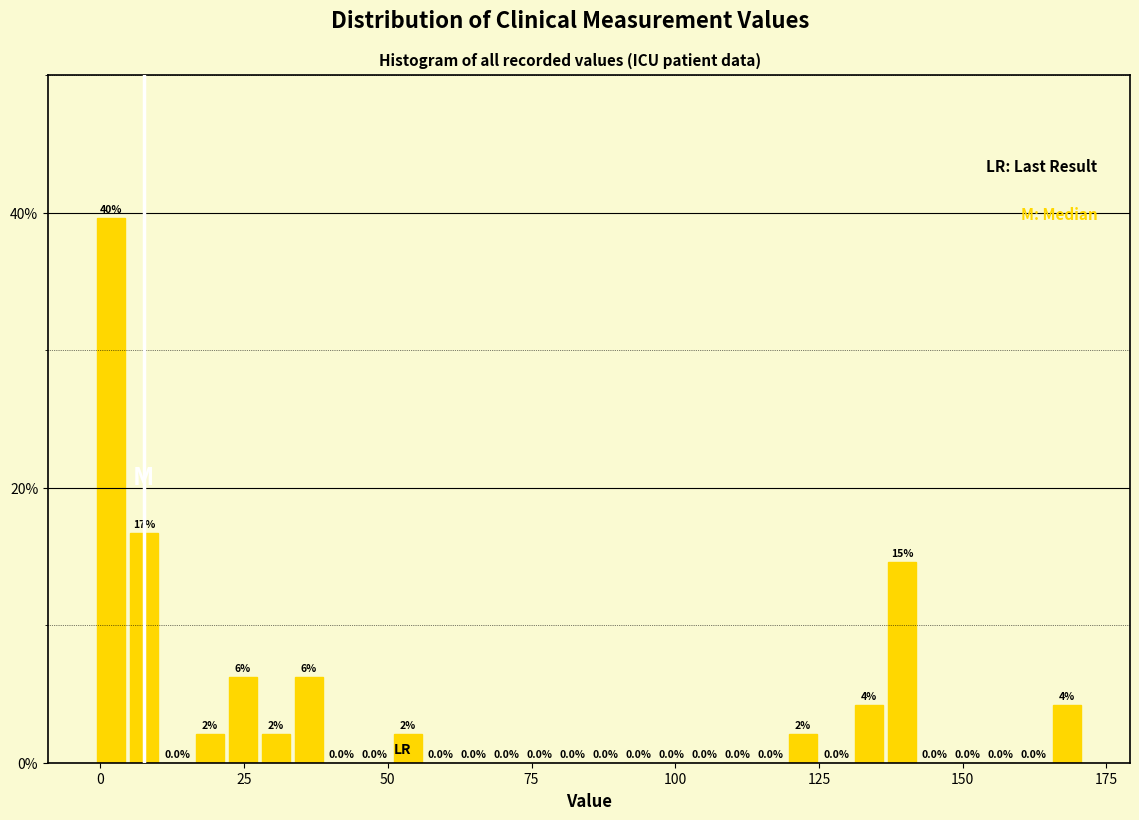

Read against the x-axis, roughly where is the centre of the tallest bar?

0